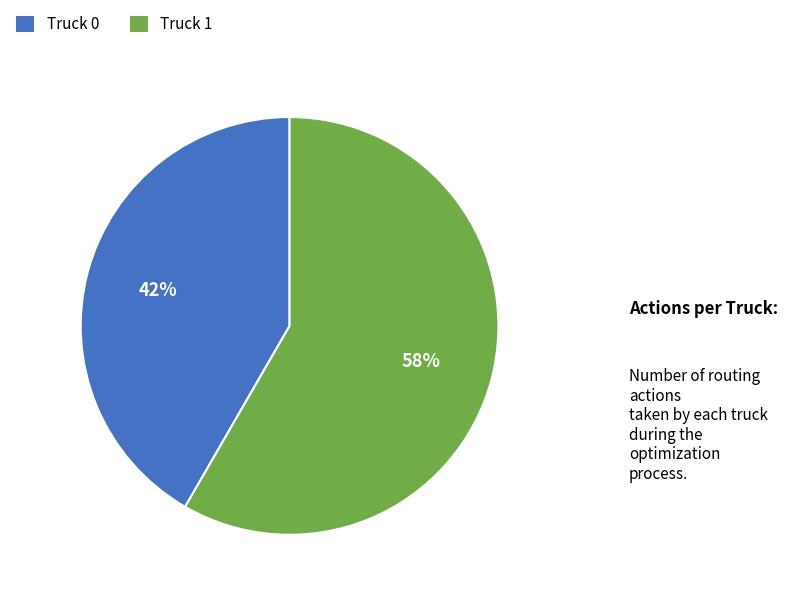

How many slices are in this pie chart?

2